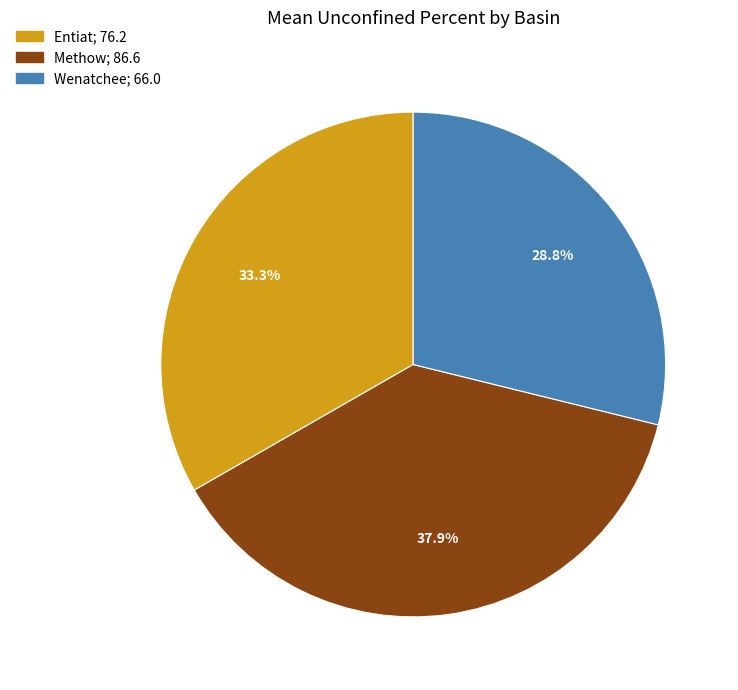

Is it true that Wenatchee is 41% of the pie?

False